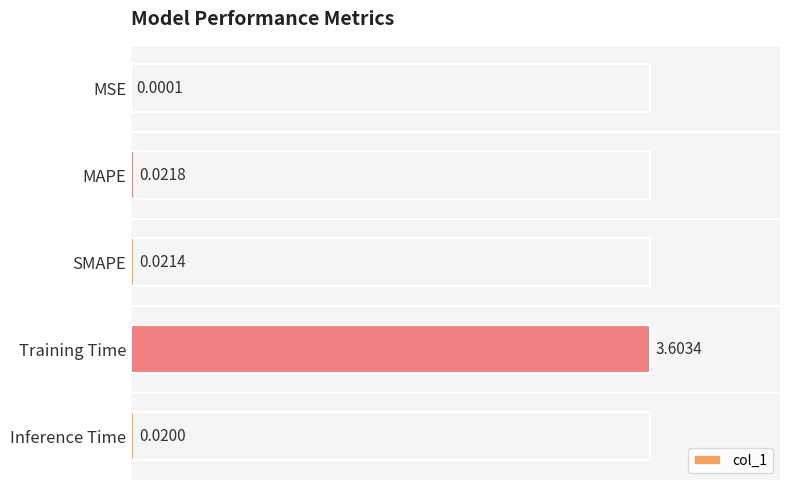

What is the change in value from SMAPE to Training Time?

+3.6